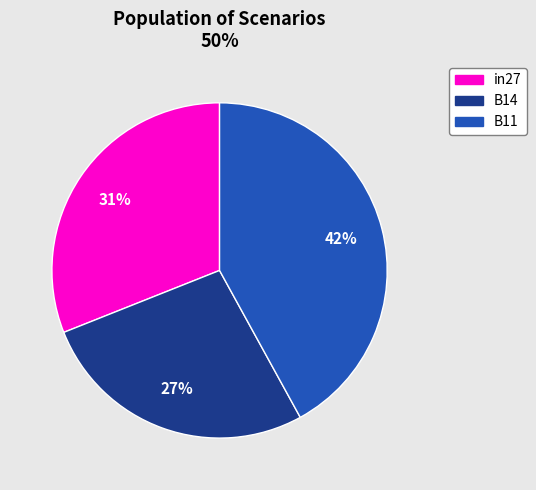

The B14 slice represents 37% of the pie. True or false?

False